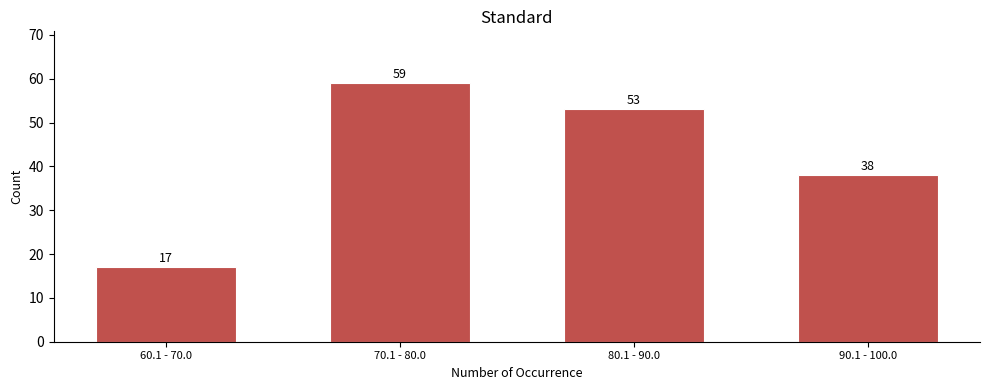

Reading left to right, extract all data points from this chart.

17	59	53	38